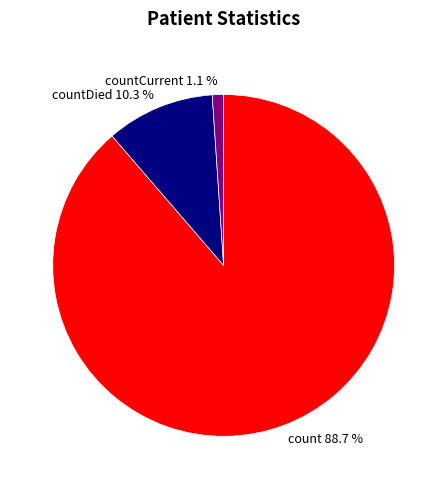

What portion of the pie excludes countCurrent 1.1 %?

98.9%